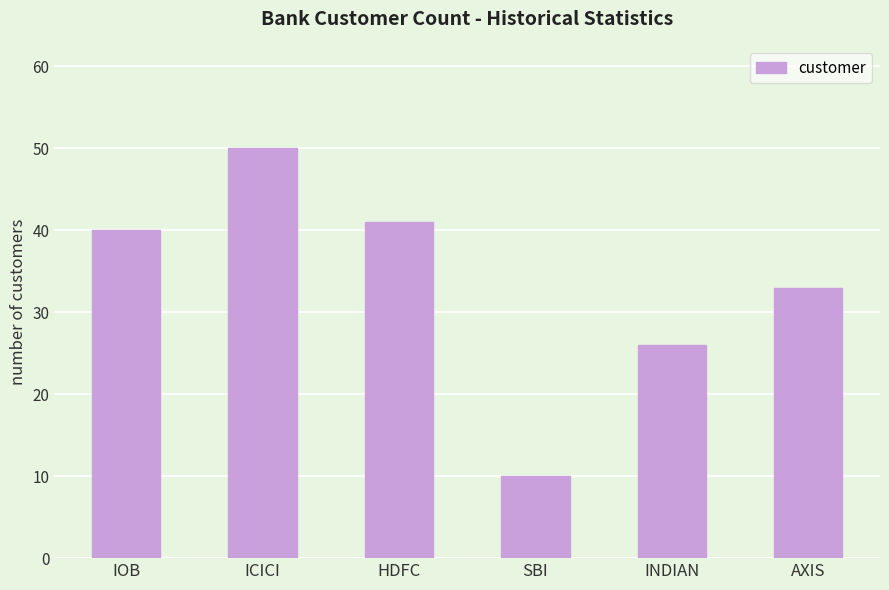

Read the value at IOB.

40